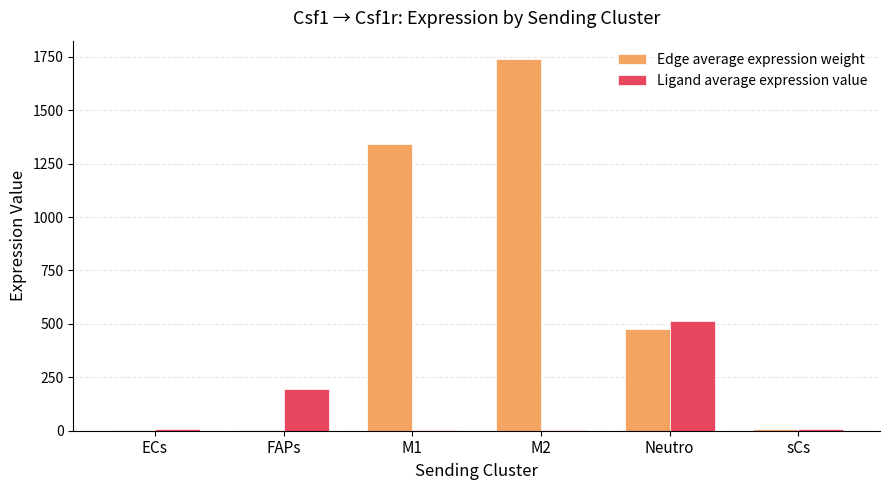

At which category is the sum across all series the highest?

M2